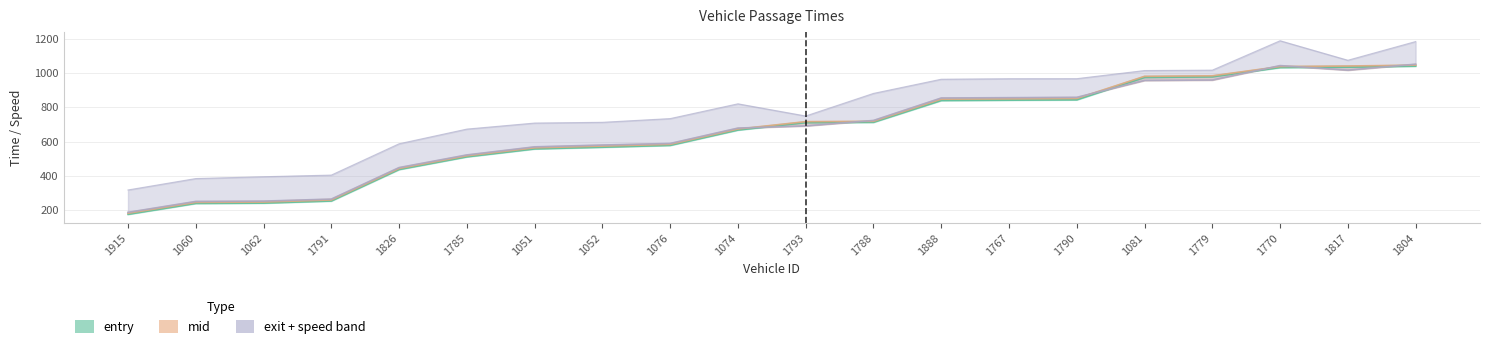

Which has a higher value, 1062 or 1060?

1062